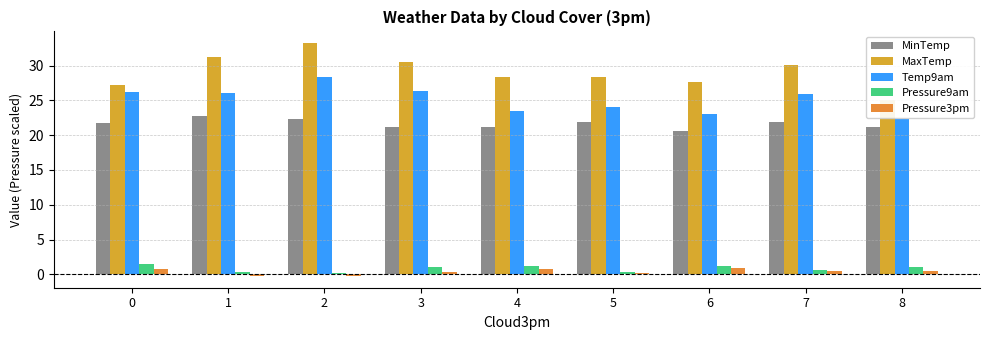

Which series has the widest spread of values?

MaxTemp